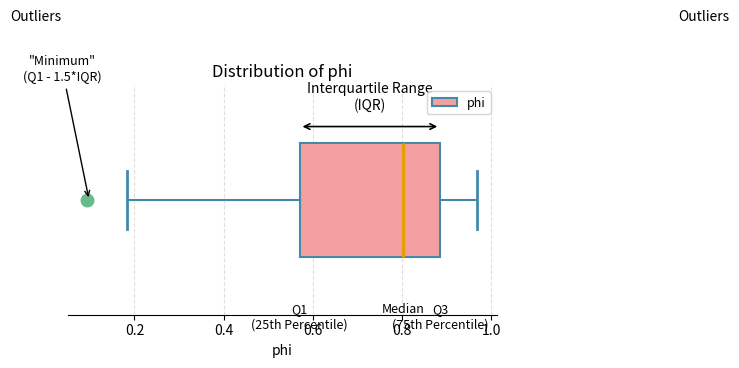

Where does the left whisker of the box end on the x-axis? The values are not printed on the chart, so give them approximately, as read against the axis.

0.18